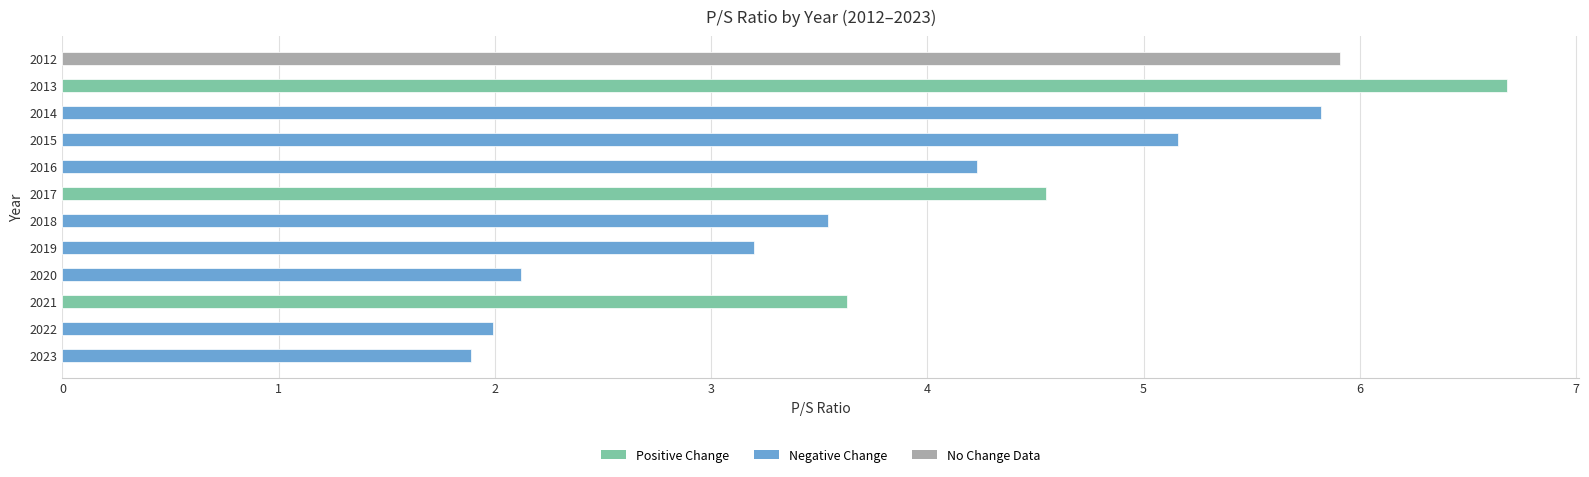

Rank the categories by value from lowest to highest.

2023, 2022, 2020, 2019, 2018, 2021, 2016, 2017, 2015, 2014, 2012, 2013